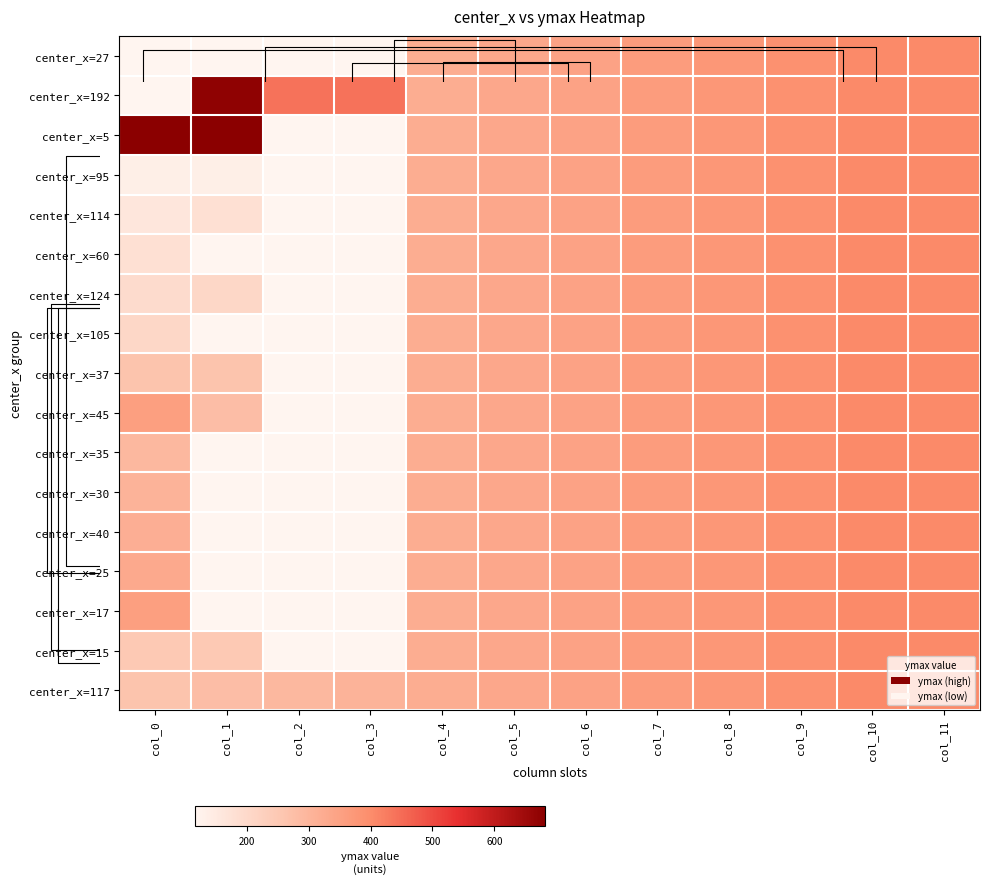

At which label is center_x=124 closest to 260?

col_1